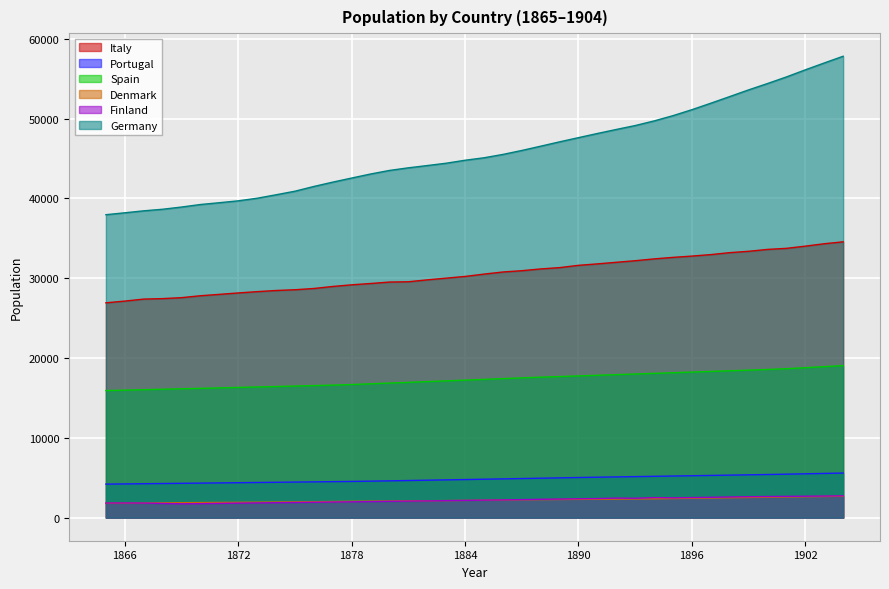

Reading left to right, extract all data points from this chart.

Italy: 1865=26915	1866=27131	1867=27381	1868=27440	1869=27561	1870=27801	1871=27974	1872=28151	1873=28314	1874=28459	1875=28551	1876=28709	1877=28964	1878=29169	1879=29334	1880=29516	1881=29552	1882=29791	1883=30005	1884=30221	1885=30511	1886=30776	1887=30937	1888=31160	1889=31325	1890=31611	1891=31792	1892=31992	1893=32189	1894=32417	1895=32608	1896=32770	1897=32955	1898=33200	1899=33369	1900=33605	1901=33739	1902=34015	1903=34316	1904=34555
Portugal: 1865=4201	1866=4226	1867=4251	1868=4276	1869=4302	1870=4327	1871=4353	1872=4379	1873=4405	1874=4431	1875=4458	1876=4484	1877=4511	1878=4538	1879=4571	1880=4610	1881=4651	1882=4691	1883=4732	1884=4773	1885=4815	1886=4857	1887=4899	1888=4942	1889=4985	1890=5028	1891=5068	1892=5104	1893=5141	1894=5178	1895=5215	1896=5252	1897=5290	1898=5327	1899=5366	1900=5404	1901=5447	1902=5494	1903=5541	1904=5589
Spain: 1865=15920	1866=15976	1867=16032	1868=16088	1869=16144	1870=16201	1871=16258	1872=16315	1873=16372	1874=16429	1875=16487	1876=16545	1877=16603	1878=16677	1879=16768	1880=16859	1881=16951	1882=17043	1883=17136	1884=17230	1885=17323	1886=17418	1887=17513	1888=17600	1889=17678	1890=17757	1891=17836	1892=17916	1893=17996	1894=18076	1895=18157	1896=18238	1897=18320	1898=18402	1899=18484	1900=18566	1901=18659	1902=18788	1903=18919	1904=19050
Denmark: 1865=1799	1866=1814	1867=1833	1868=1852	1869=1871	1870=1888	1871=1903	1872=1918	1873=1935	1874=1954	1875=1973	1876=1994	1877=2019	1878=2043	1879=2064	1880=2081	1881=2101	1882=2120	1883=2137	1884=2160	1885=2186	1886=2213	1887=2237	1888=2257	1889=2276	1890=2294	1891=2311	1892=2327	1893=2344	1894=2367	1895=2397	1896=2428	1897=2462	1898=2497	1899=2530	1900=2561	1901=2594	1902=2623	1903=2653	1904=2681
Finland: 1865=1833	1866=1840	1867=1831	1868=1776	1869=1734	1870=1754	1871=1786	1872=1819	1873=1847	1874=1873	1875=1899	1876=1928	1877=1957	1878=1983	1879=2014	1880=2047	1881=2072	1882=2098	1883=2130	1884=2164	1885=2195	1886=2224	1887=2259	1888=2296	1889=2331	1890=2364	1891=2394	1892=2451	1893=2430	1894=2511	1895=2483	1896=2515	1897=2549	1898=2589	1899=2624	1900=2646	1901=2667	1902=2686	1903=2706	1904=2735
Germany: 1865=37955	1866=38193	1867=38440	1868=38637	1869=38914	1870=39231	1871=39456	1872=39691	1873=40017	1874=40450	1875=40897	1876=41491	1877=42034	1878=42546	1879=43052	1880=43500	1881=43827	1882=44112	1883=44404	1884=44777	1885=45084	1886=45505	1887=46001	1888=46538	1889=47083	1890=47607	1891=48129	1892=48633	1893=49123	1894=49703	1895=50363	1896=51111	1897=51921	1898=52753	1899=53592	1900=54388	1901=55214	1902=56104	1903=56963	1904=57806